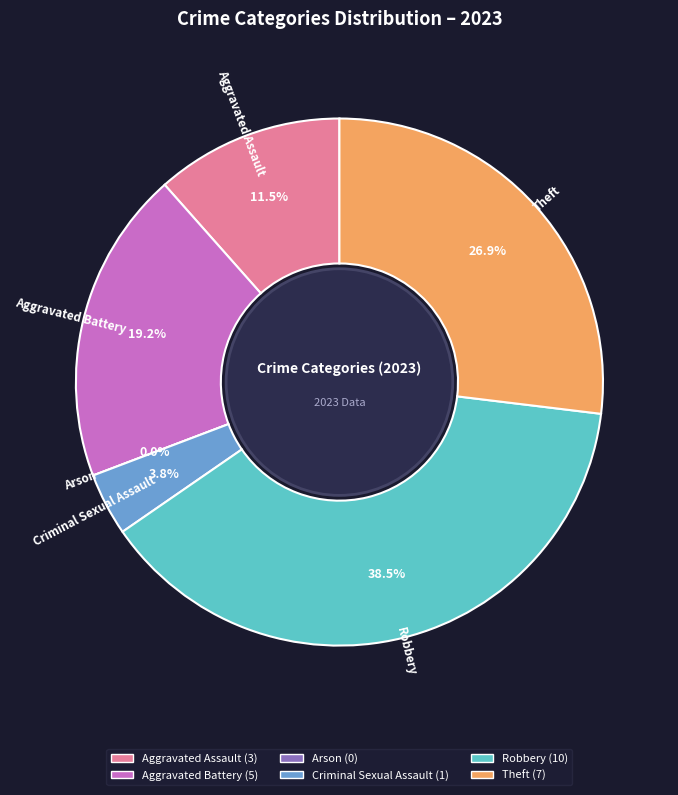

Which category has the smallest portion of the pie?

Arson